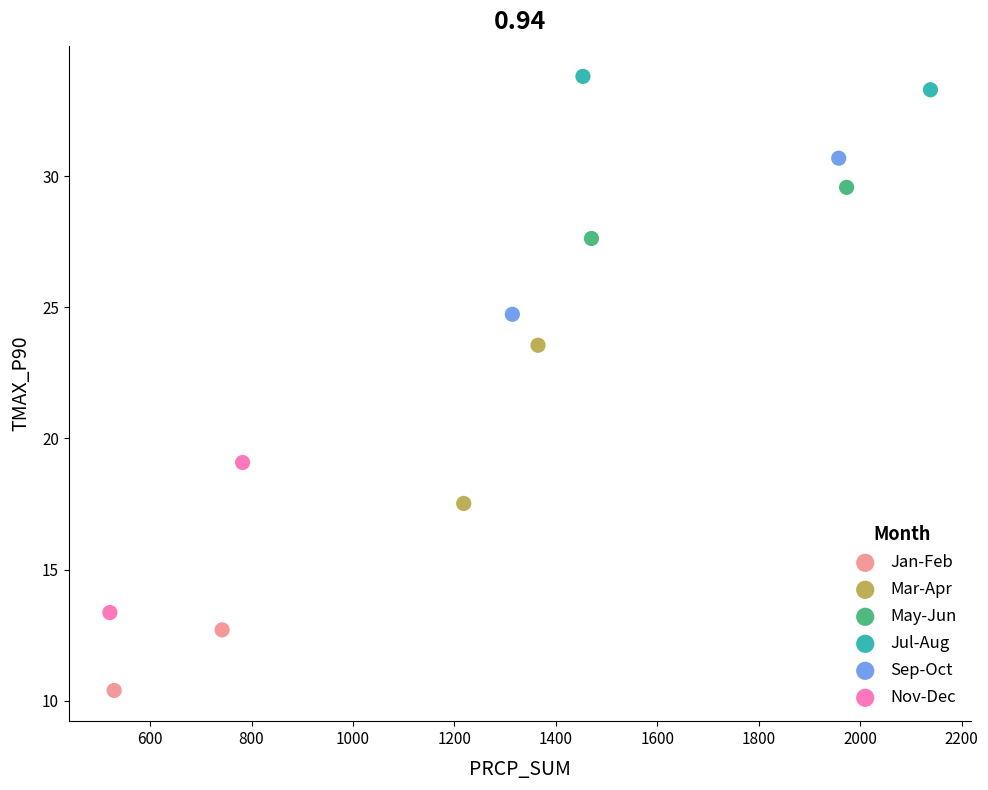

Which series reaches the maximum Y coordinate?

Jul-Aug